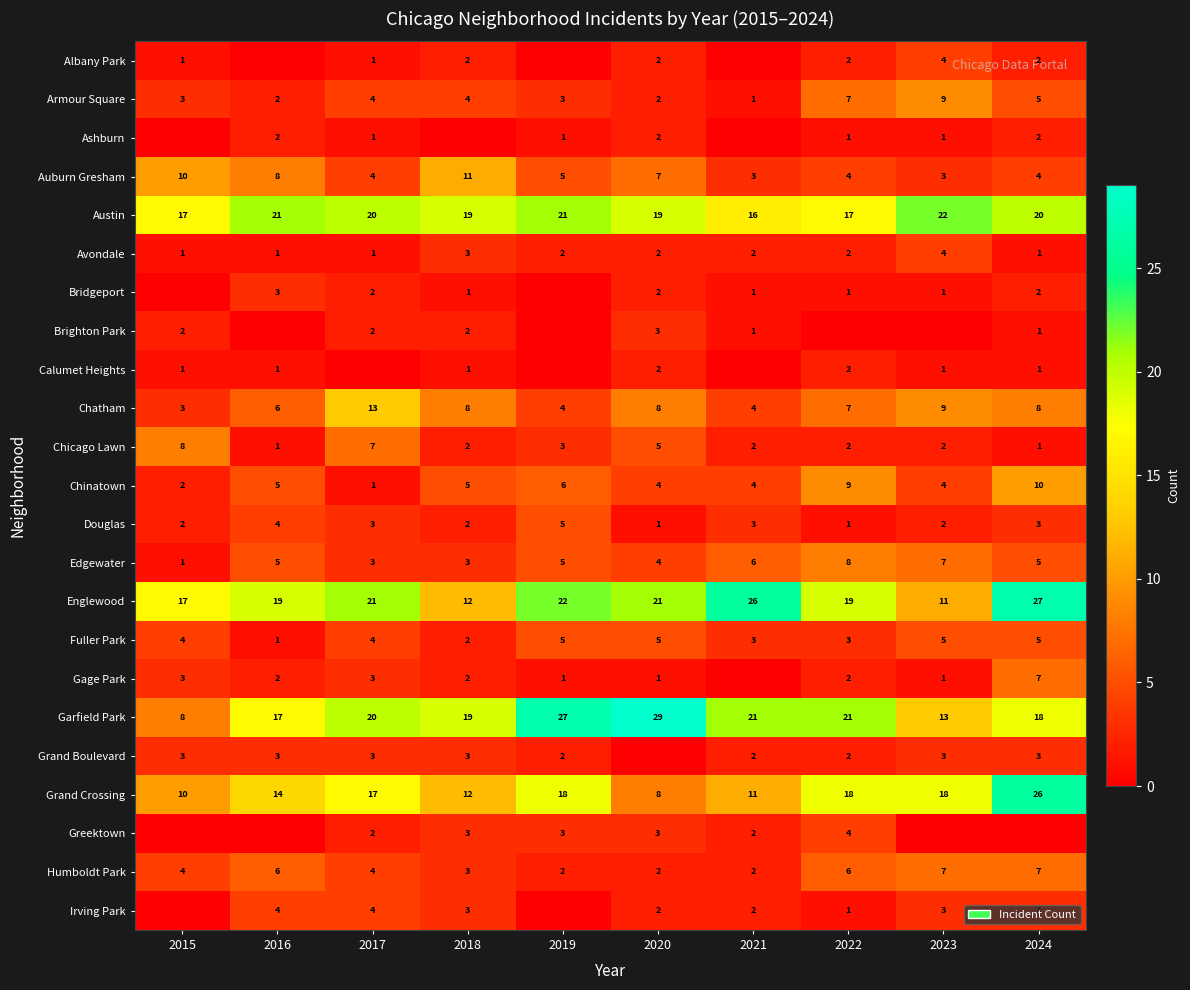

Is it true that Irving Park equals 2 at 2022?

False